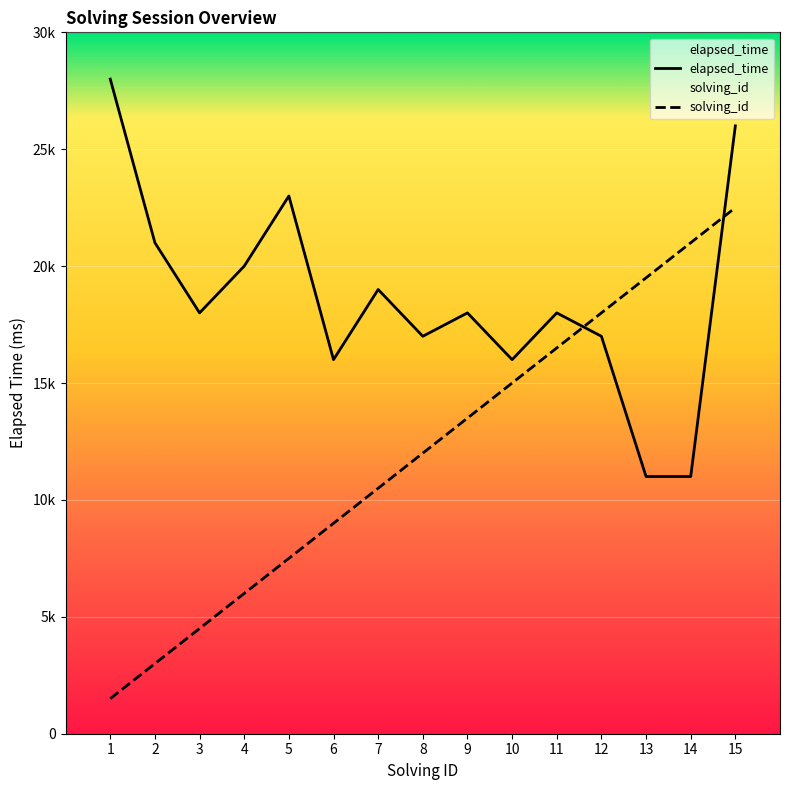

How many lines are shown in the chart?

2